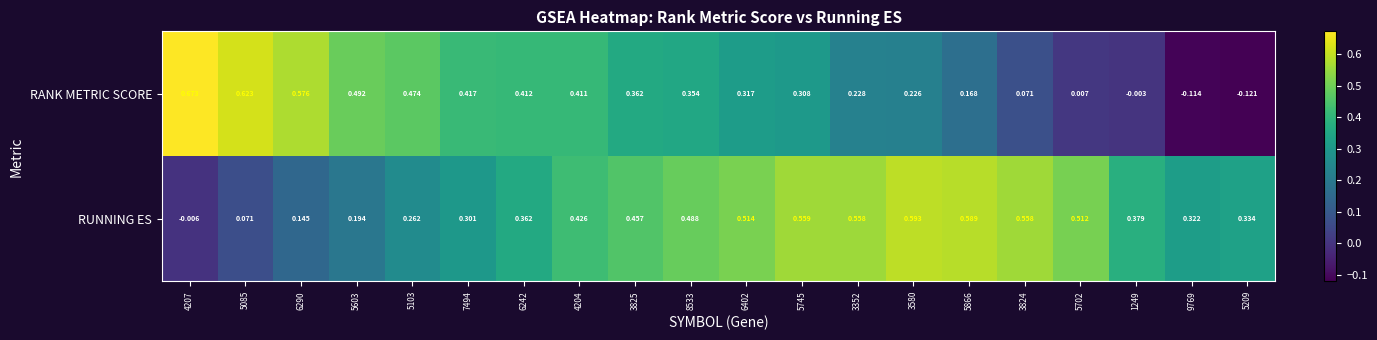

List the series in order of their overall mean, lowest first.

RANK METRIC SCORE, RUNNING ES